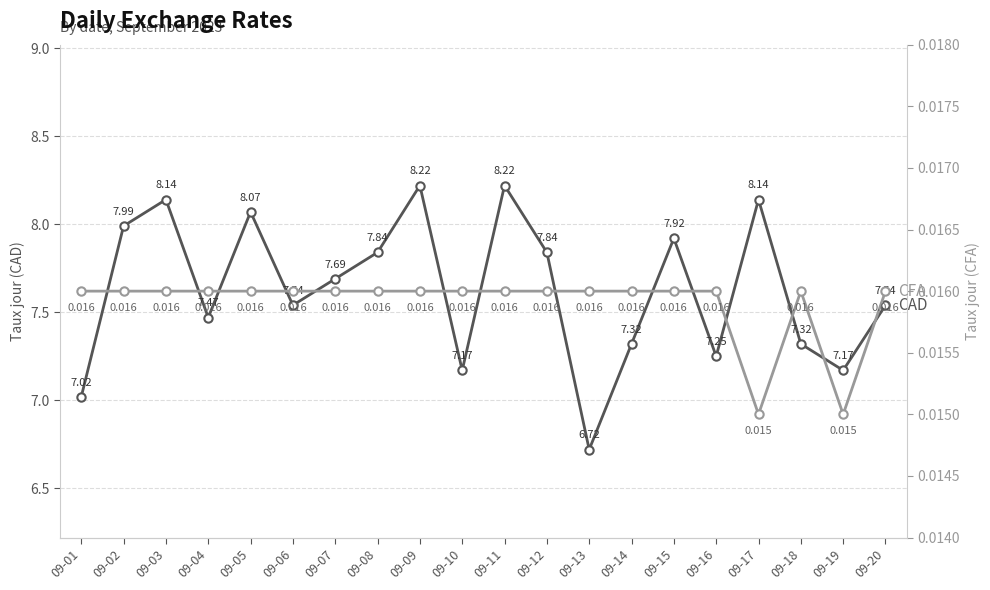

Where is the first local maximum for CAD?

09-03